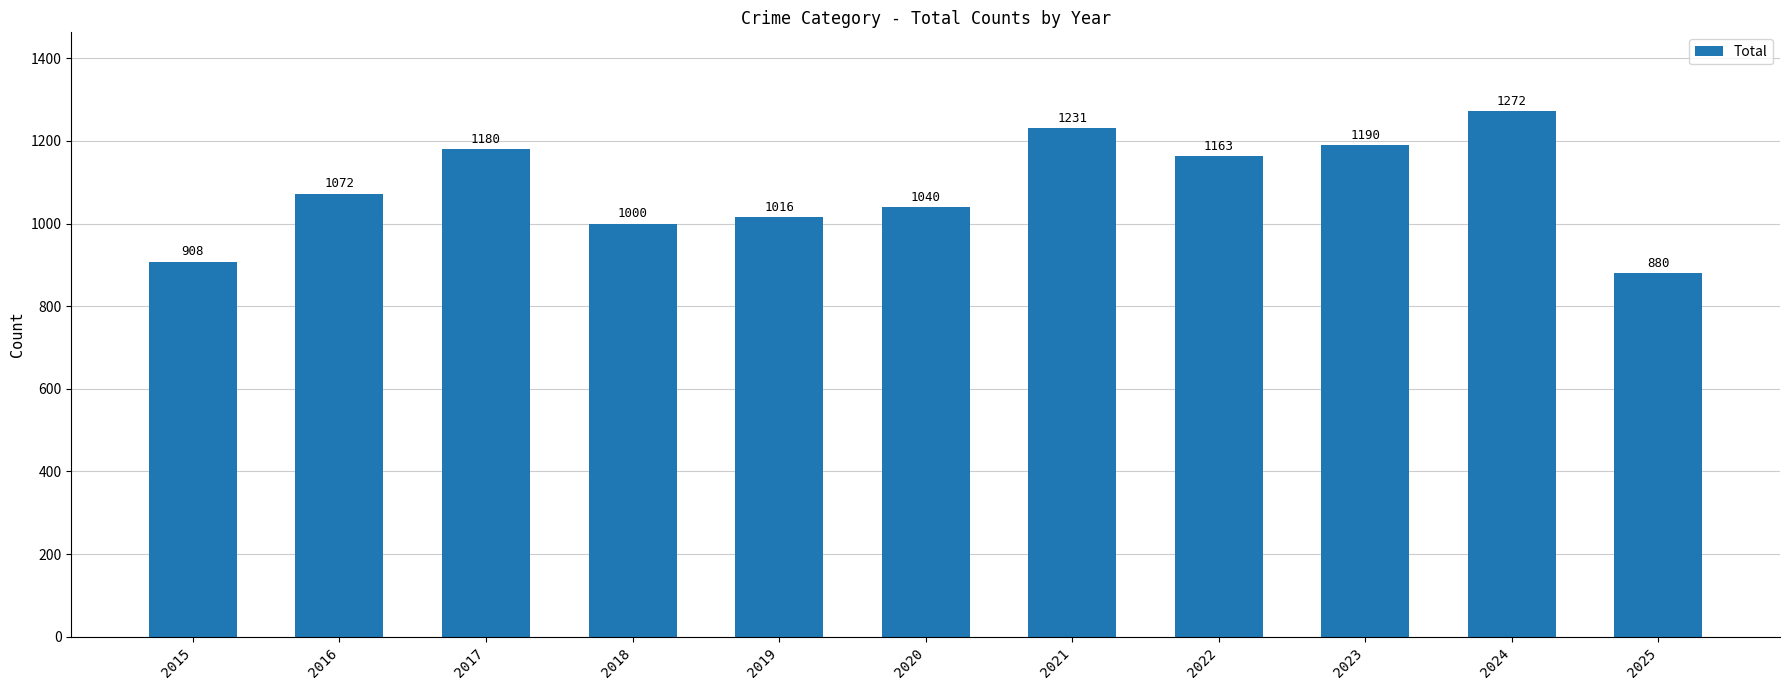

How many values are below 1072?

5